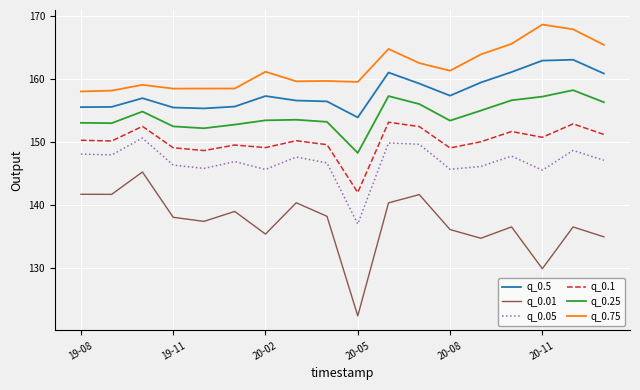

Which series has the largest range (max minus min)?

q_0.01